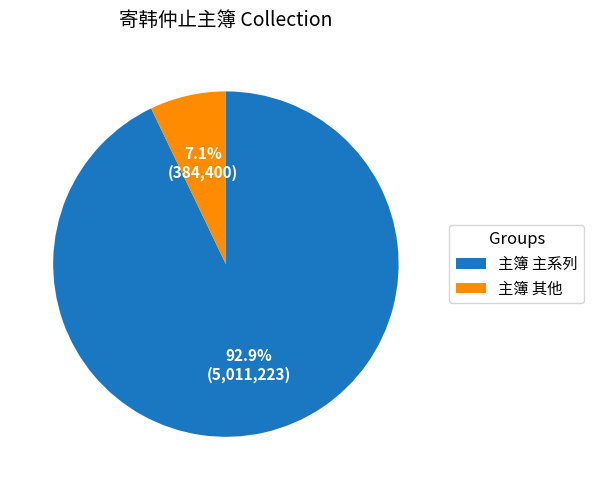

Is there a majority slice in this chart?

Yes